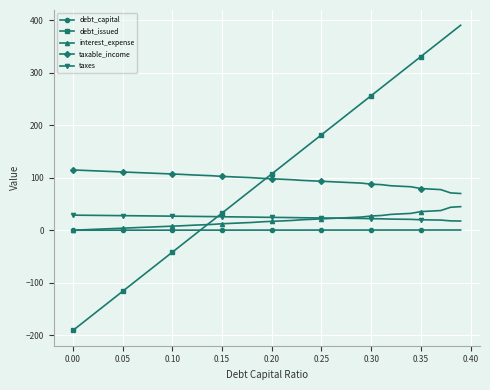

Which series has the largest range (max minus min)?

debt_issued